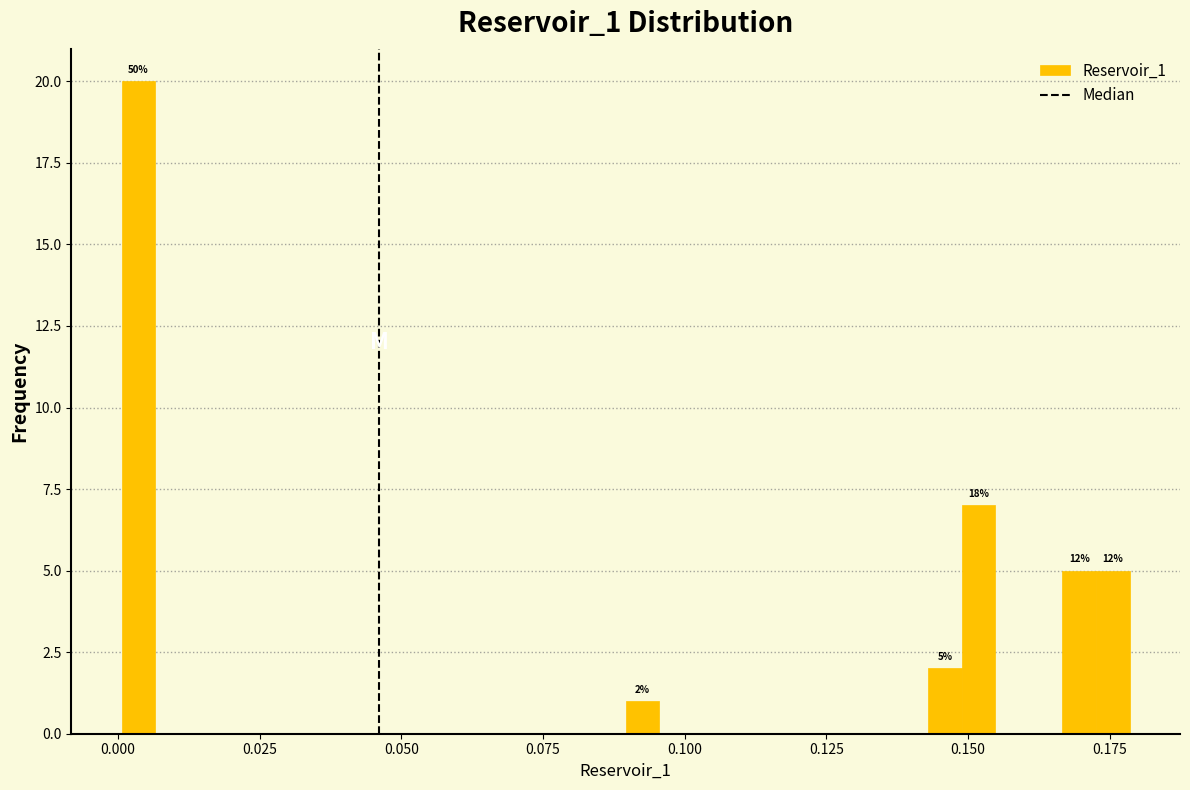

Around what value on the x-axis is the tallest bar? Give the approximate position of its centre, as read against the axis.

0.005